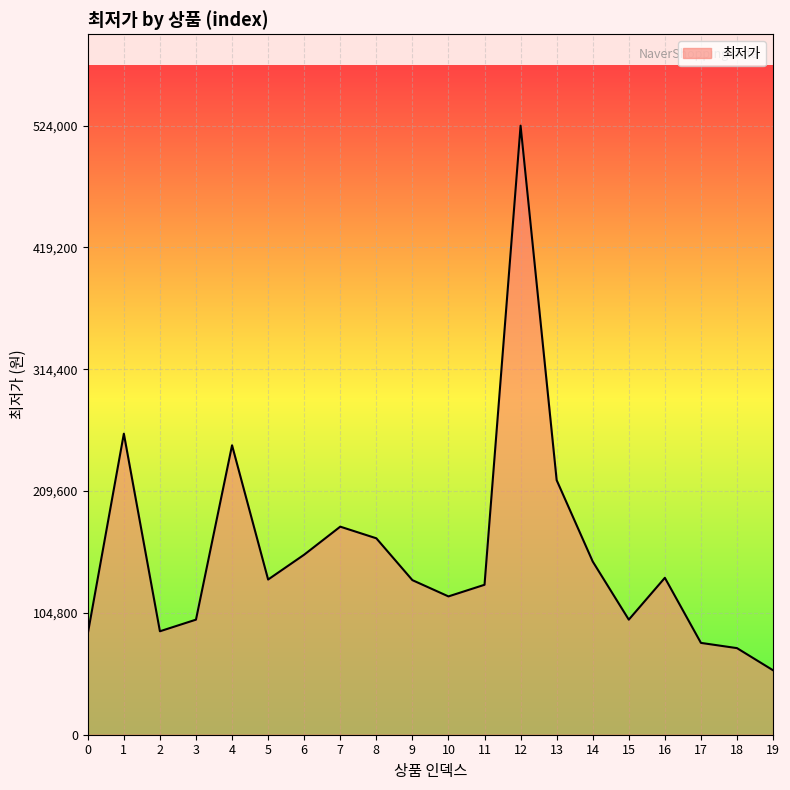

The value at 10 is 119000. True or false?

True